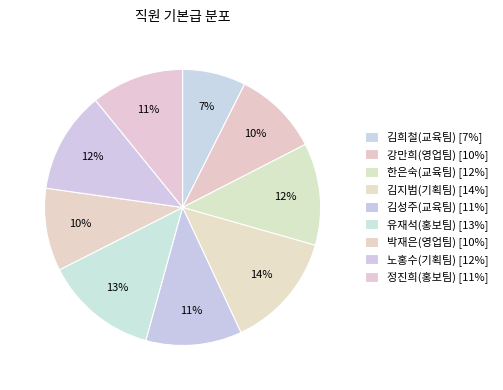

How many segments does this pie chart have?

9